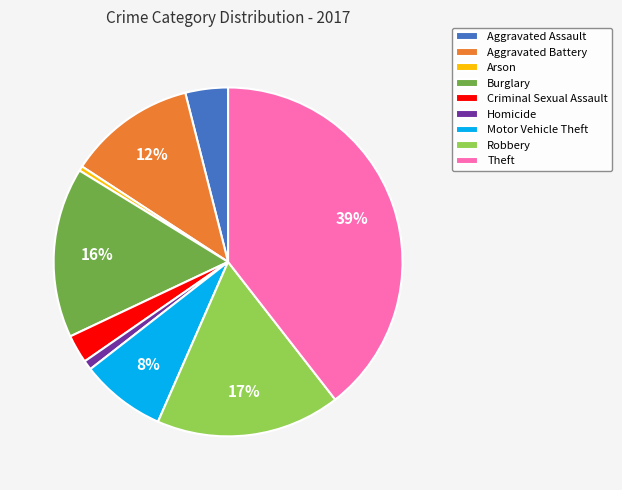

To the nearest percent, what portion does Aggravated Assault represent?

4%